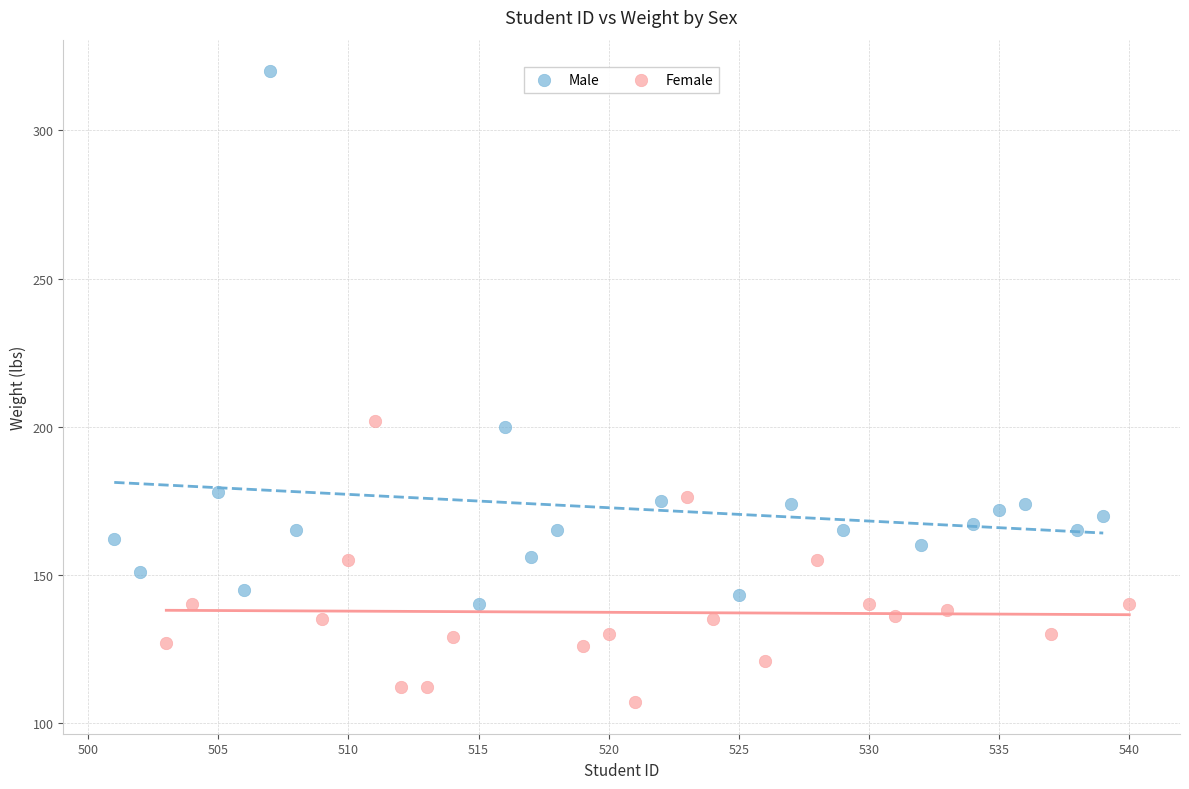

Which series contains the highest Y value?

Male